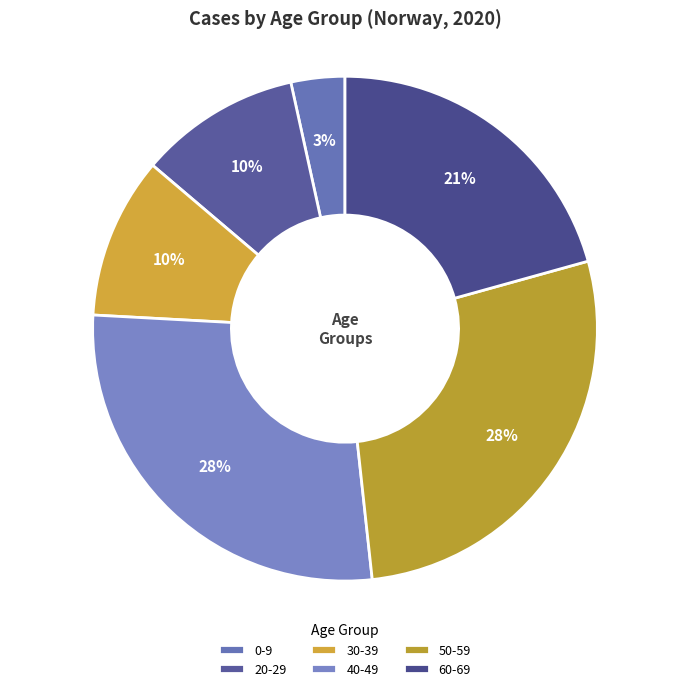

To the nearest percent, what is the average slice percentage?

17%